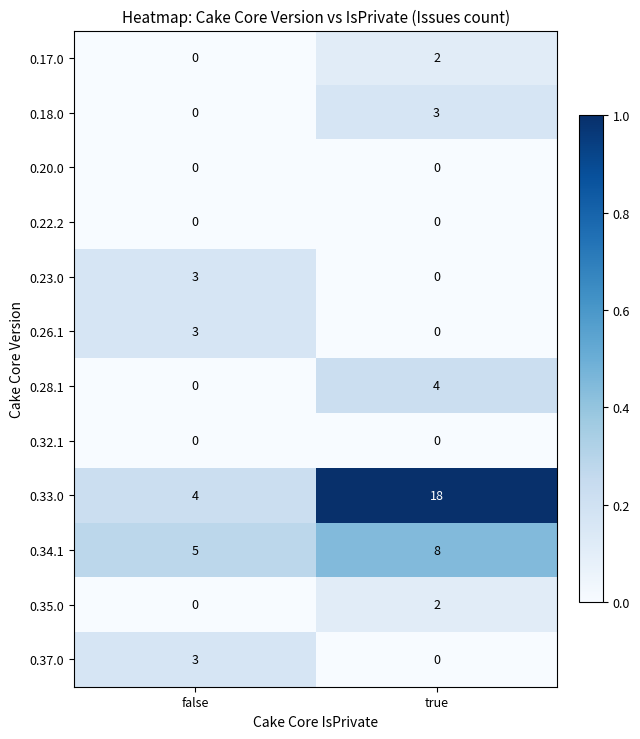

At how many categories does at least one series exceed 0?

2